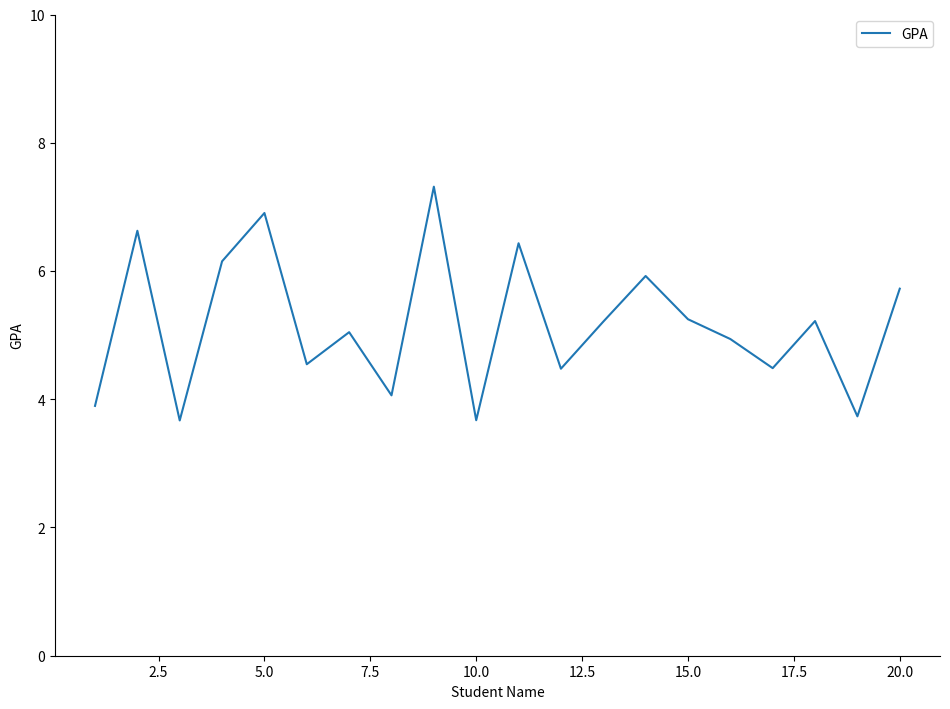

What is the difference between the maximum and minimum values?

3.6